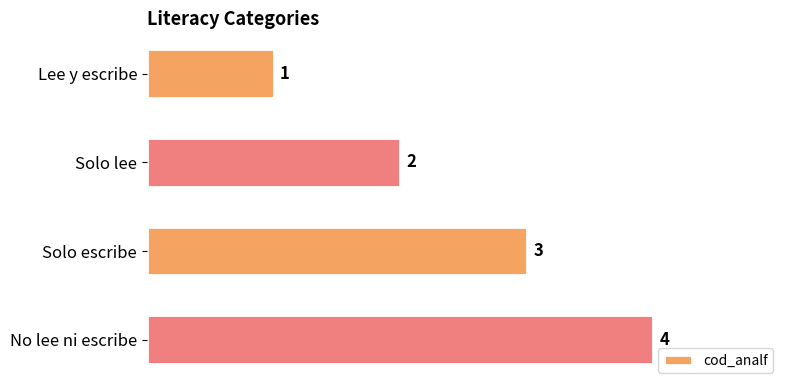

Is it true that the value at Solo lee is 2?

True